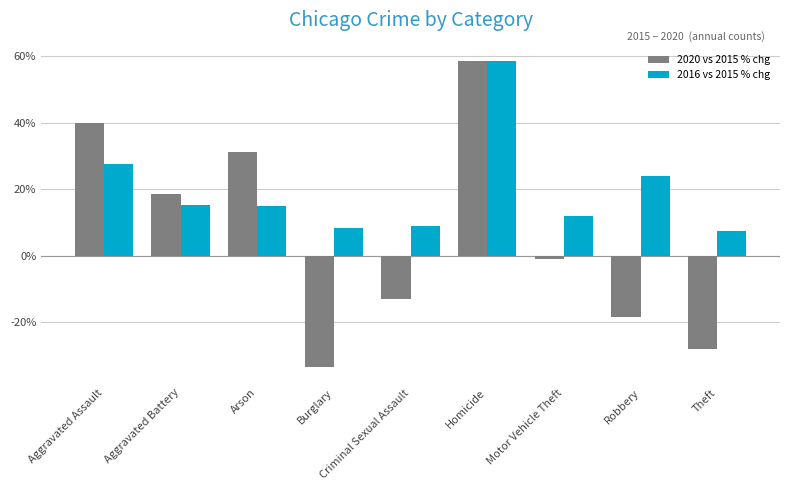

Which series changed the most between Burglary and Criminal Sexual Assault?

2020 vs 2015 % chg